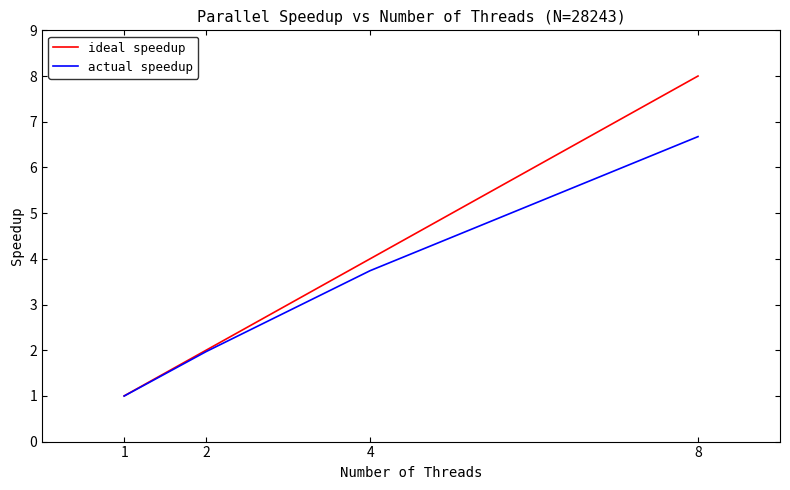

What is the total value across all series at 8?

14.7